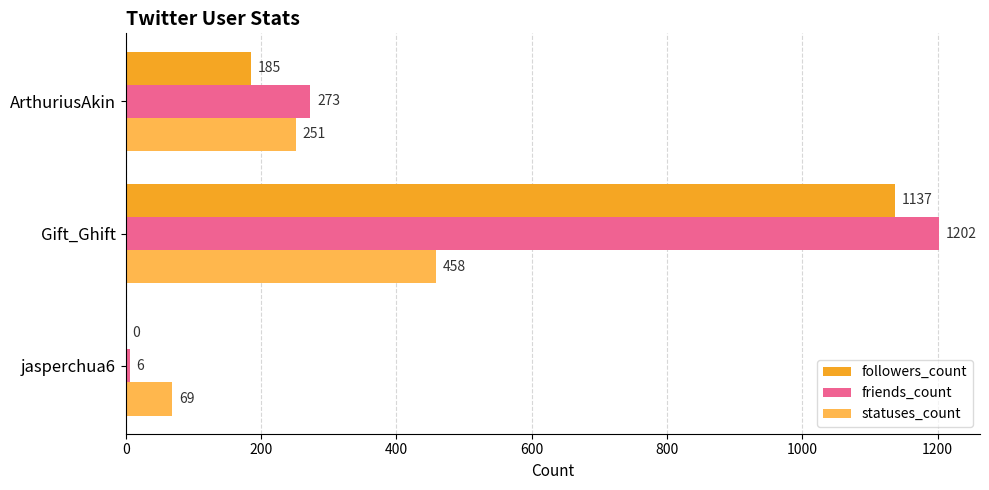

Which series changed the most between jasperchua6 and Gift_Ghift?

friends_count